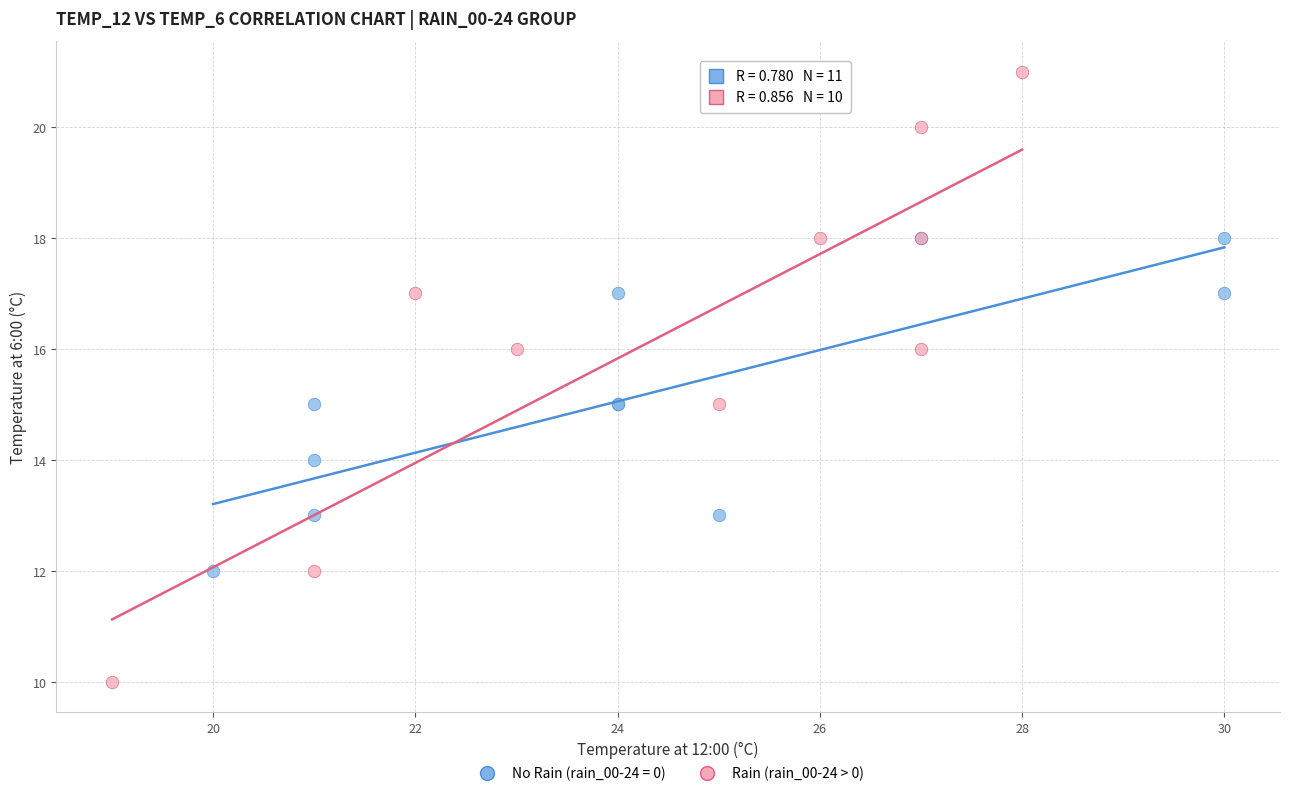

Which series contains the highest Y value?

Rain (rain_00-24 > 0)